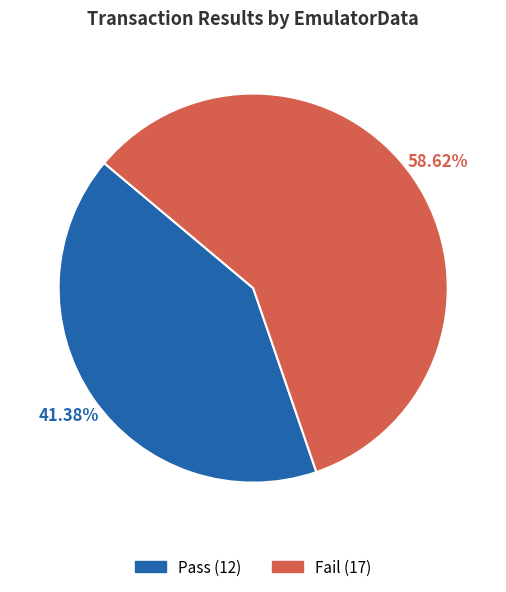

Which slice represents more than half of the pie?

Fail